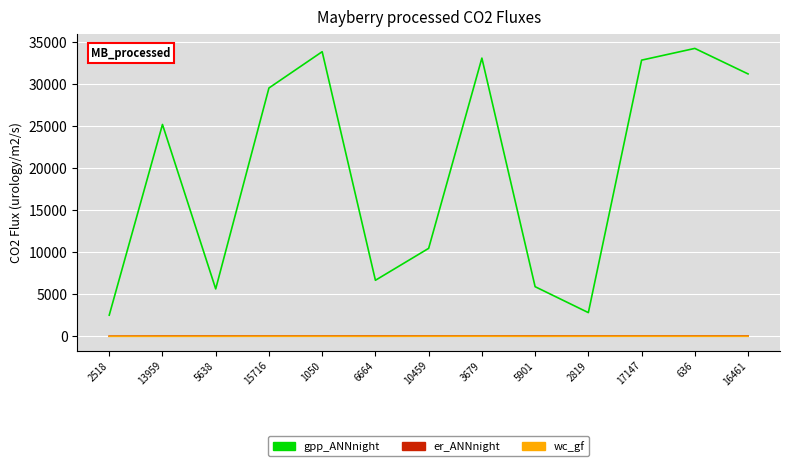

At how many categories does at least one series exceed 31436?

4